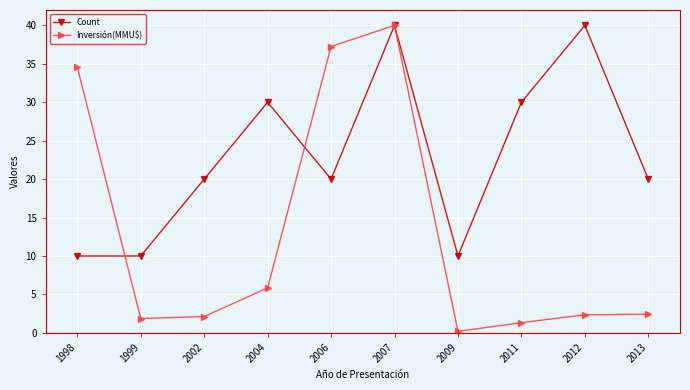

Rank the series by their average value, from highest to lowest.

Count, Inversión(MMU$)